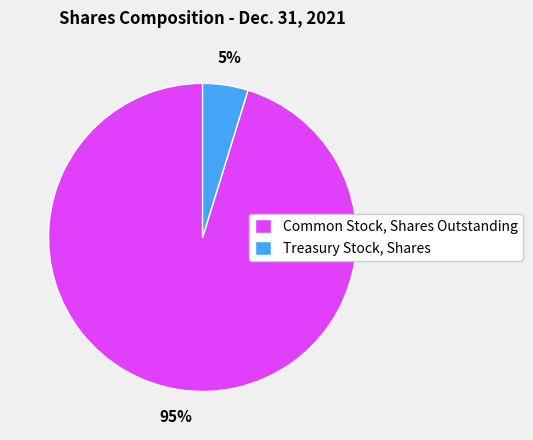

How many segments does this pie chart have?

2